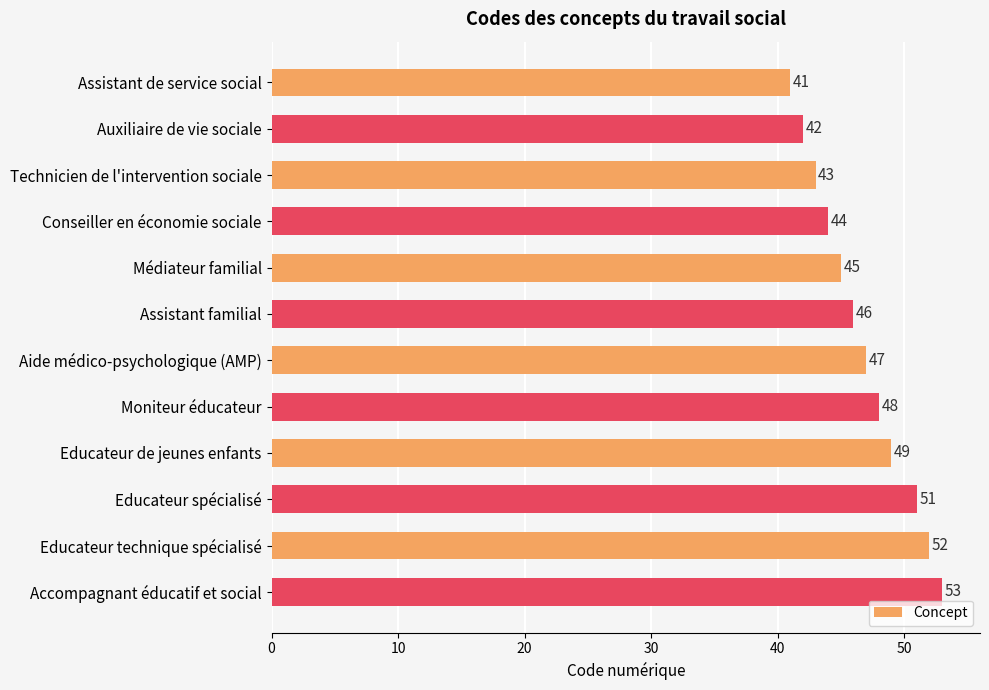

Which category has the highest value across all series?

Accompagnant éducatif et social